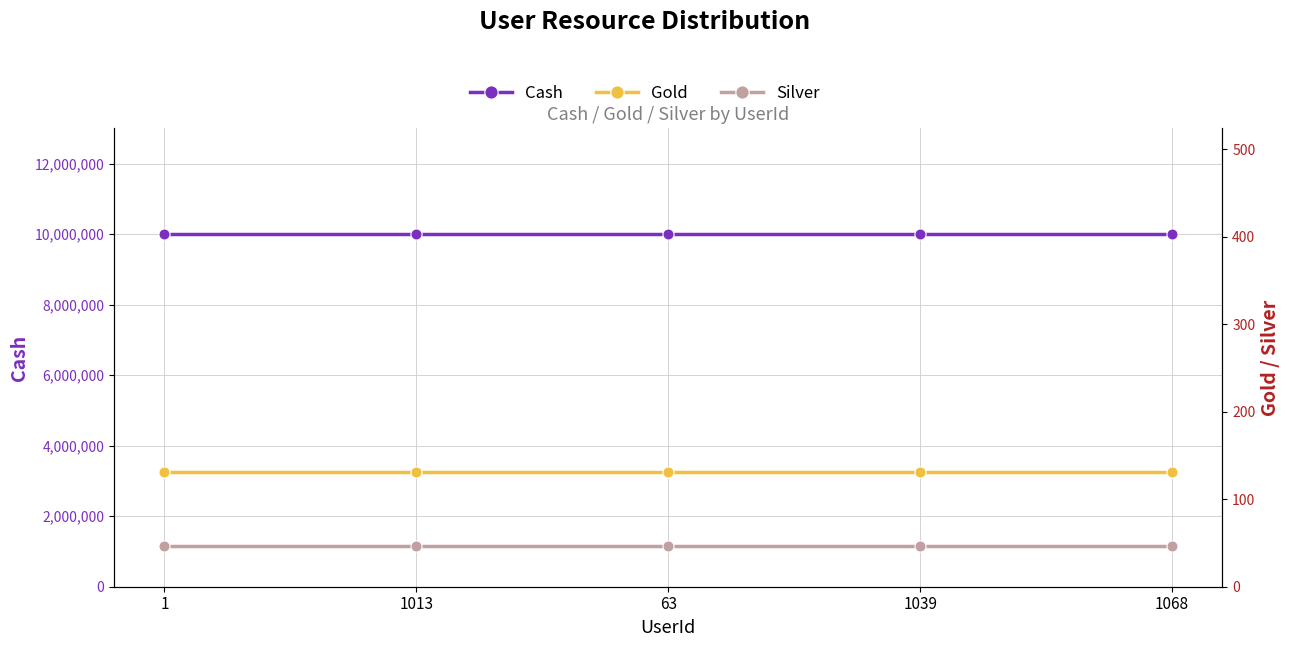

What is the sum of all Silver values?

230